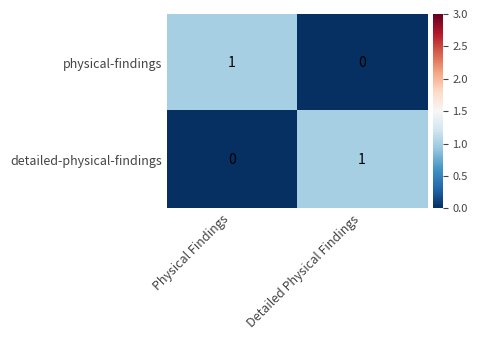

The detailed-physical-findings series shows 1 at Detailed Physical Findings. True or false?

True